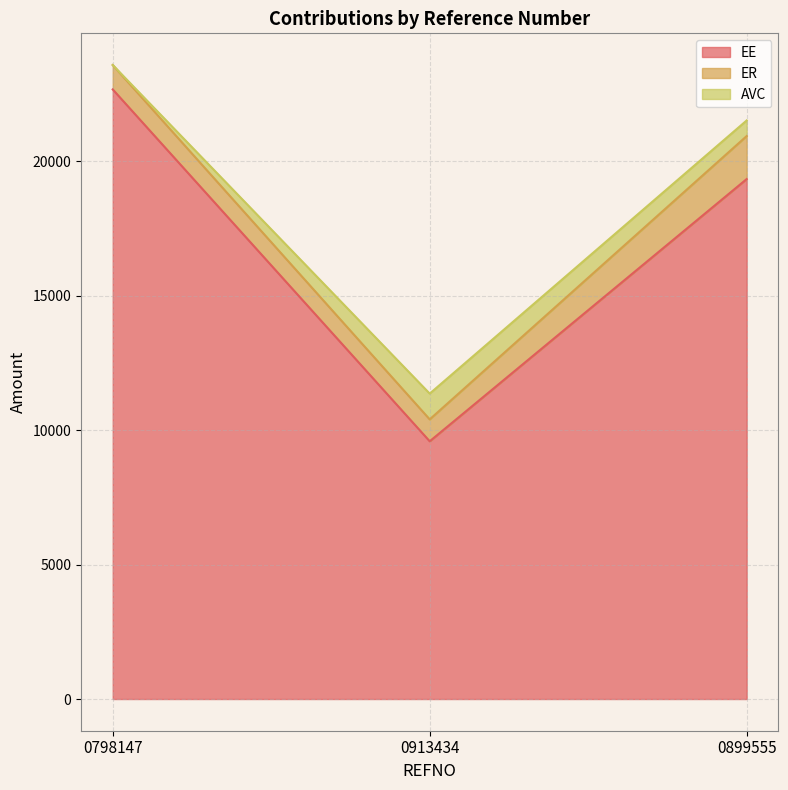

The AVC series shows 0.0 at 0798147. True or false?

True